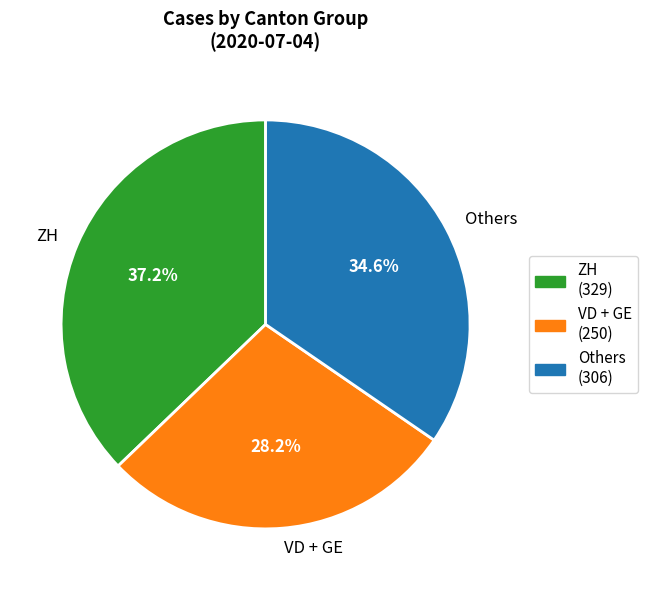

Count the number of slices in the pie.

3